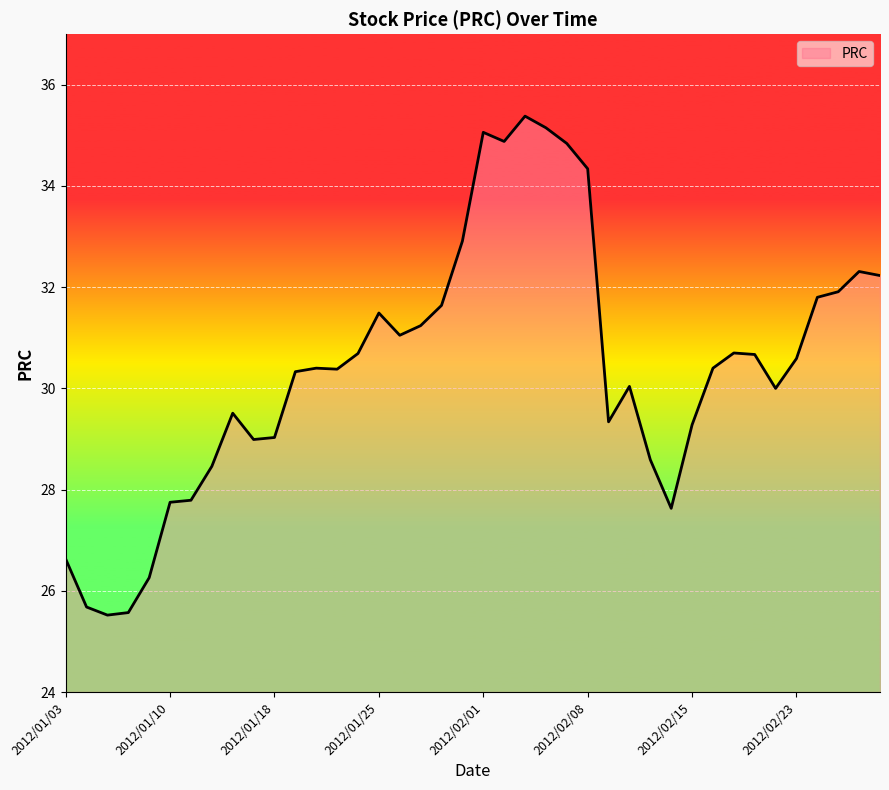

What is the smallest value displayed?

25.5